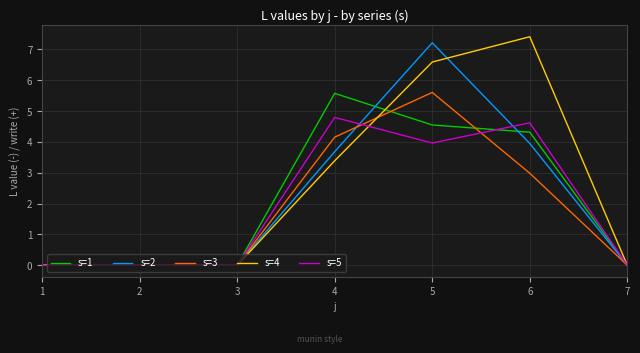

What are all the series names shown in the legend?

s=1, s=2, s=3, s=4, s=5